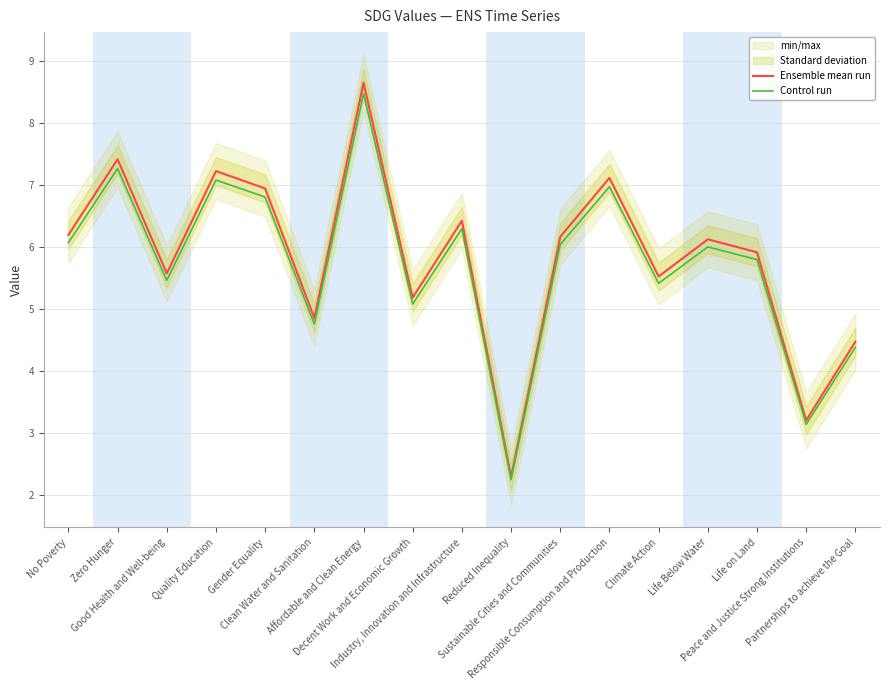

Is it true that Control run equals 4.8 at Quality Education?

False